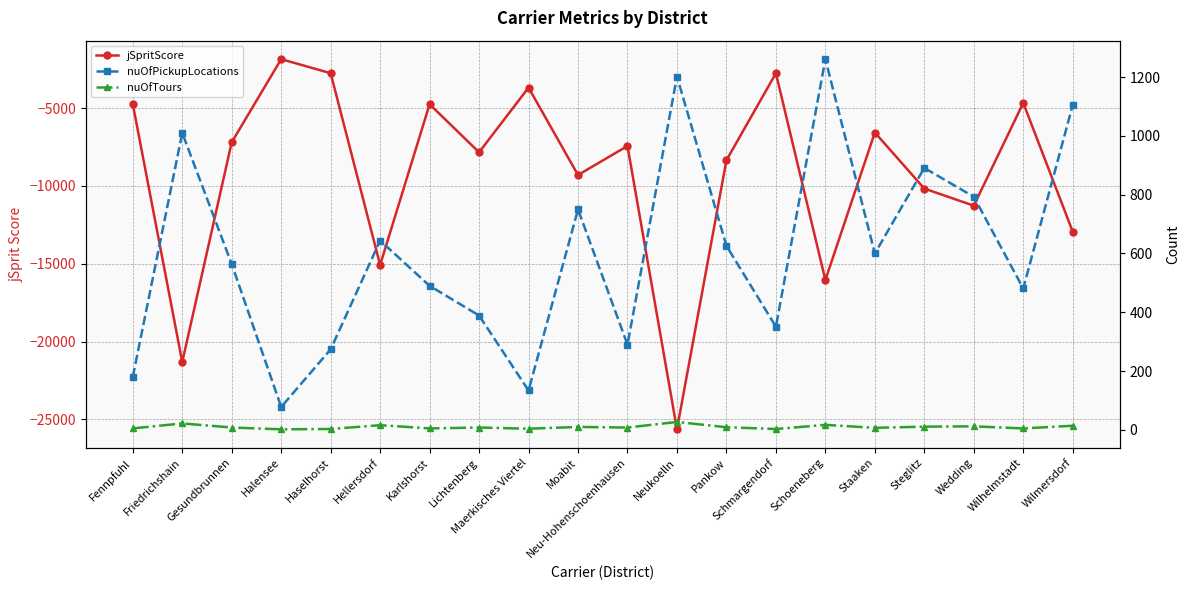

How many data points in nuOfTours are above 8?

9